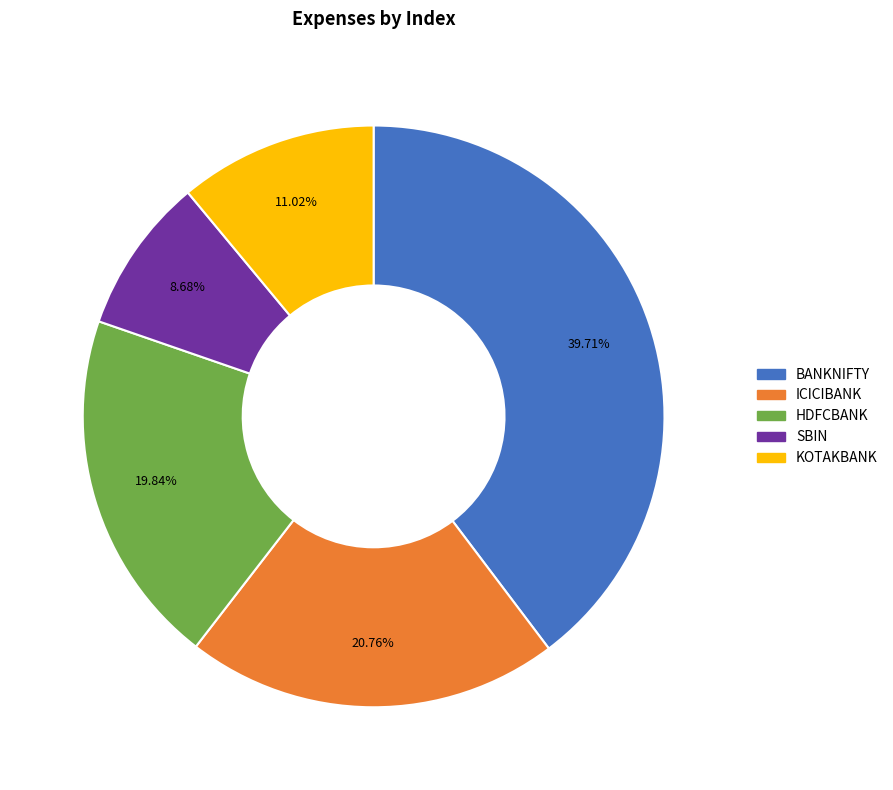

Does KOTAKBANK represent more than half of the total?

No